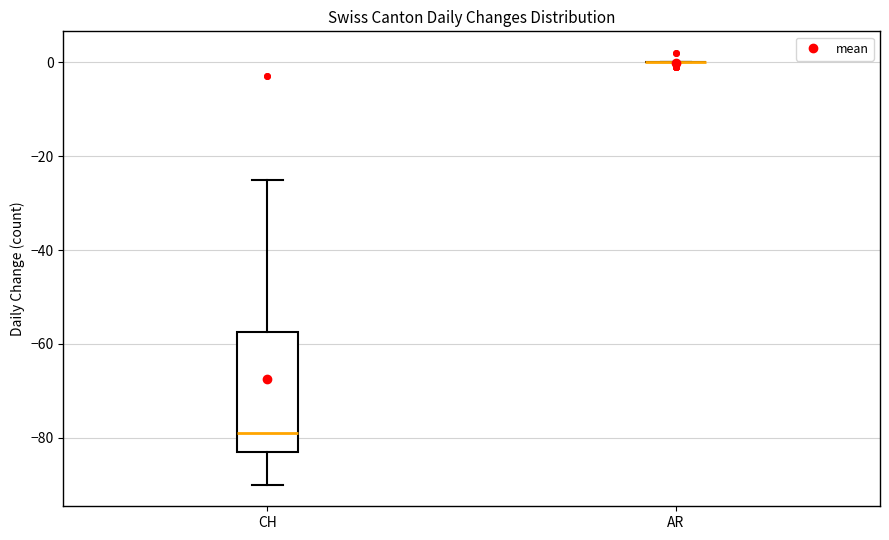

Reading left to right, transcribe this box plot: for each box, give where its median line is, the range the box spans, and where its two whiskers end, as read against the y-axis. The values are not printed on the chart, so give them approximately, as read against the axis.

CH: median -78, box -82 to -58, whiskers -90 to -24
AR: box collapsed to a line at 0, whiskers 0 to 0